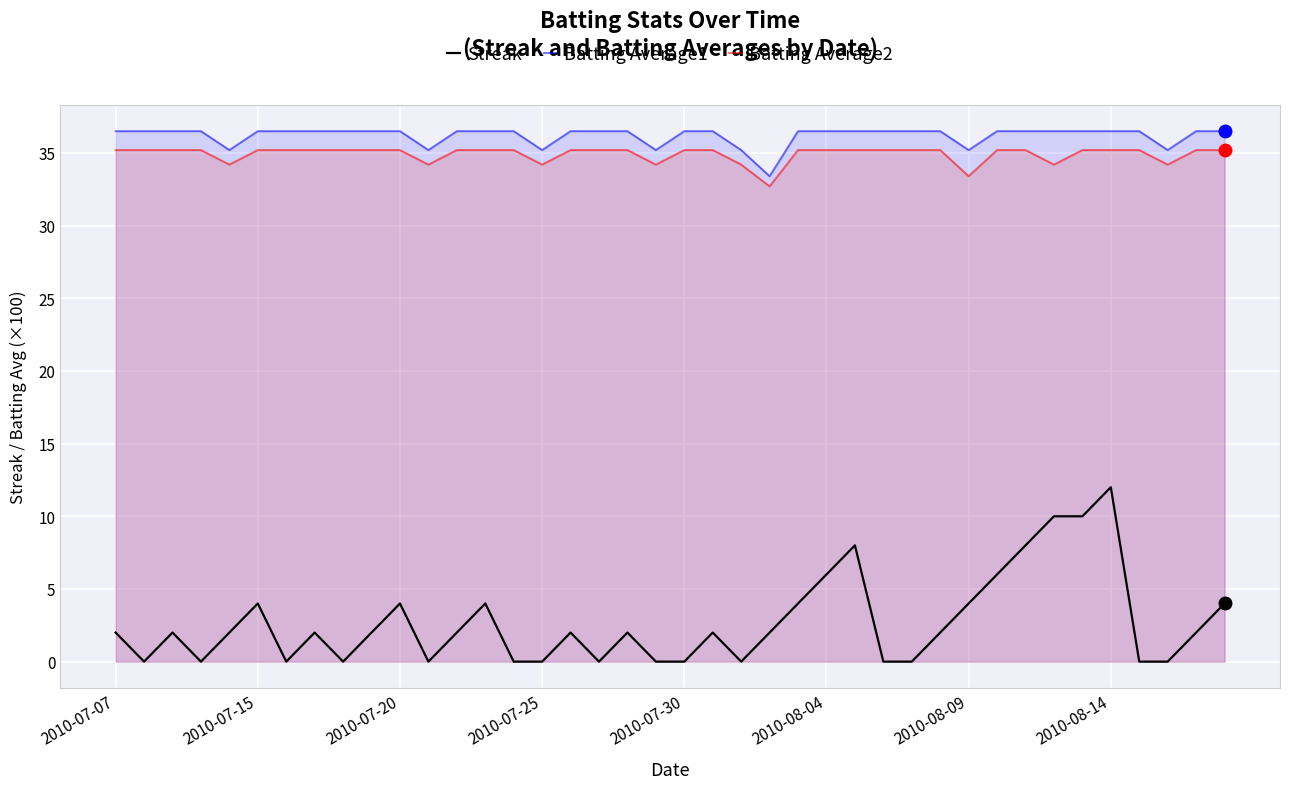

Does the chart display data point markers on the line(s)?

No